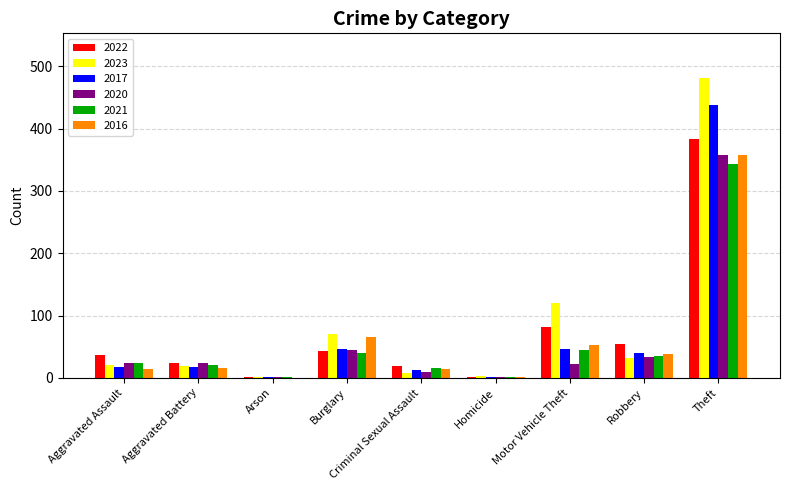

Between Aggravated Battery and Motor Vehicle Theft, which series saw the biggest shift?

2023